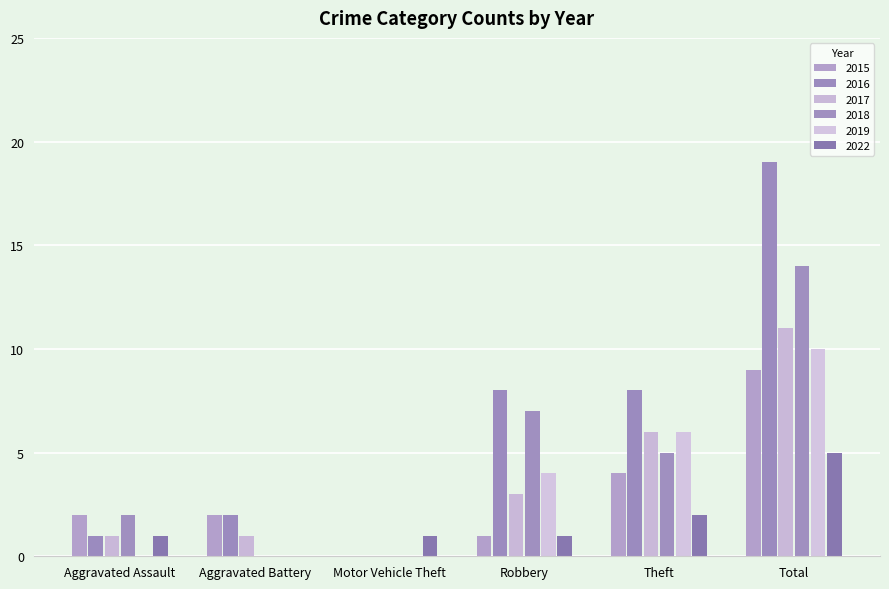

How many values in 2017 are above zero?

5